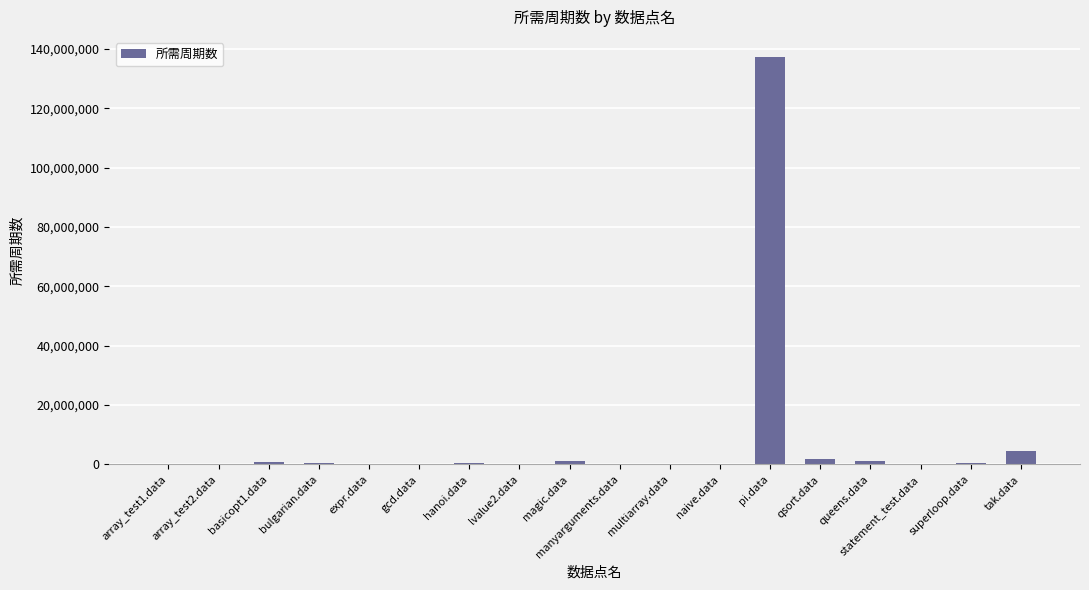

Does the chart contain stacked bars?

No